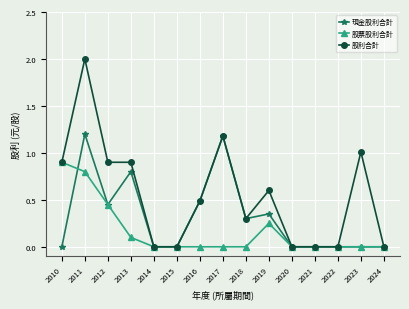

Which label corresponds to the largest value in the chart?

2011